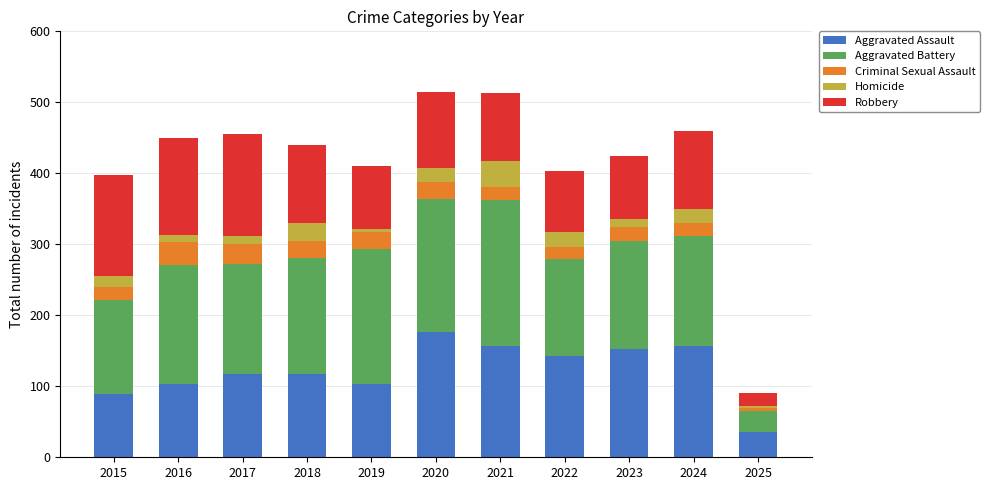

What is the total value across all series at 2023?

424